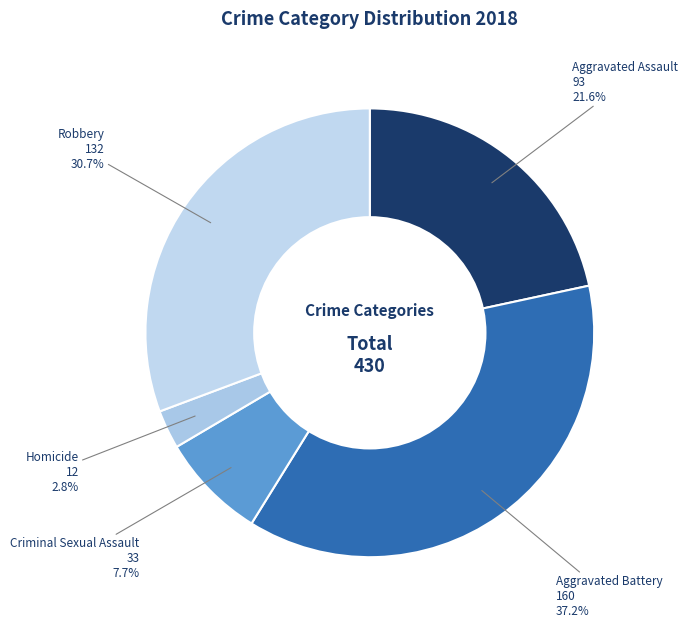

Is there any slice that represents more than half of the pie?

No